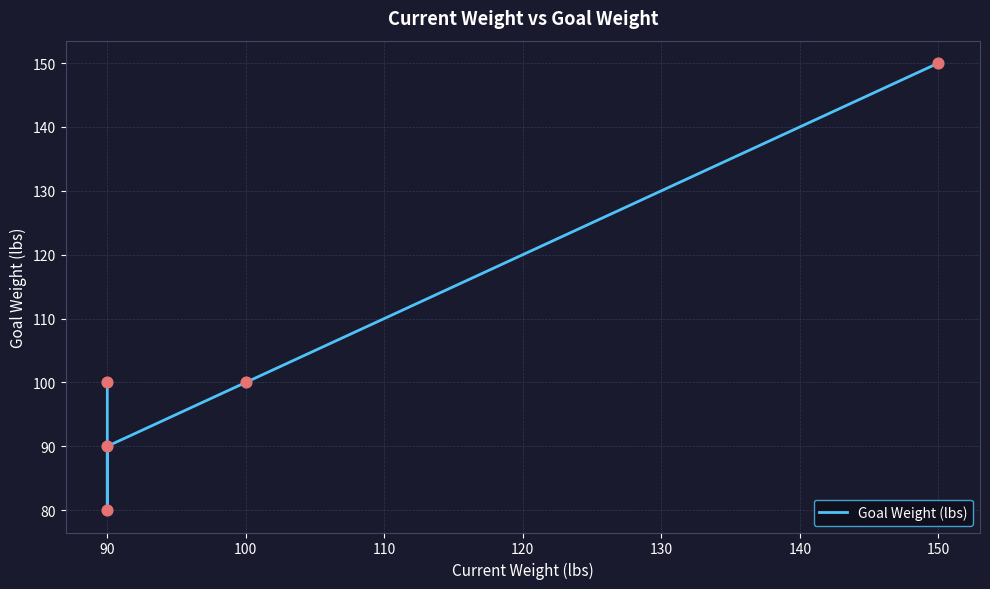

Approximately how many times larger is the value at 90 compared to 100?

0.9